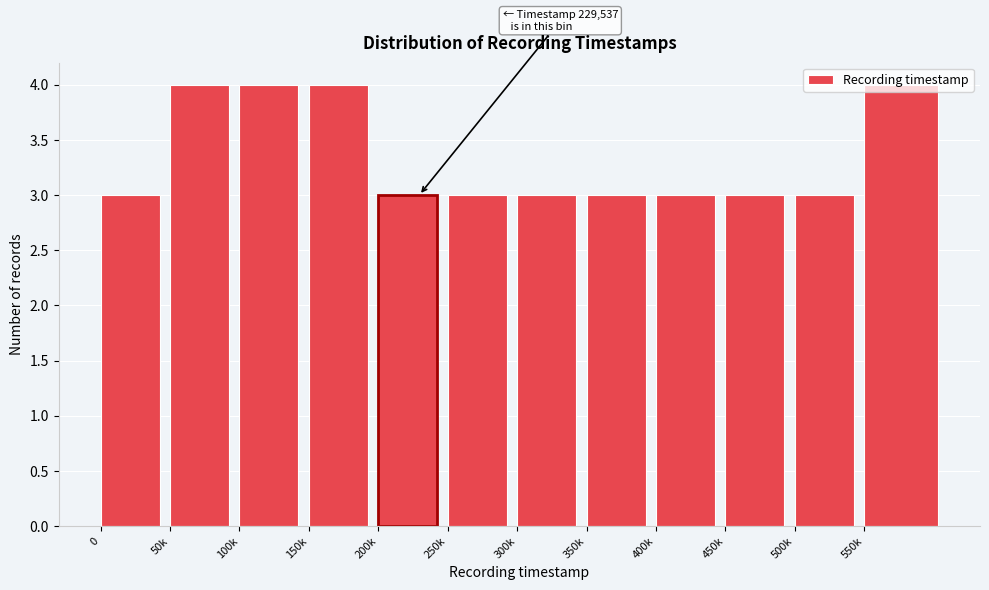

Approximately how many times larger is the value at 500k compared to 0?

1.0